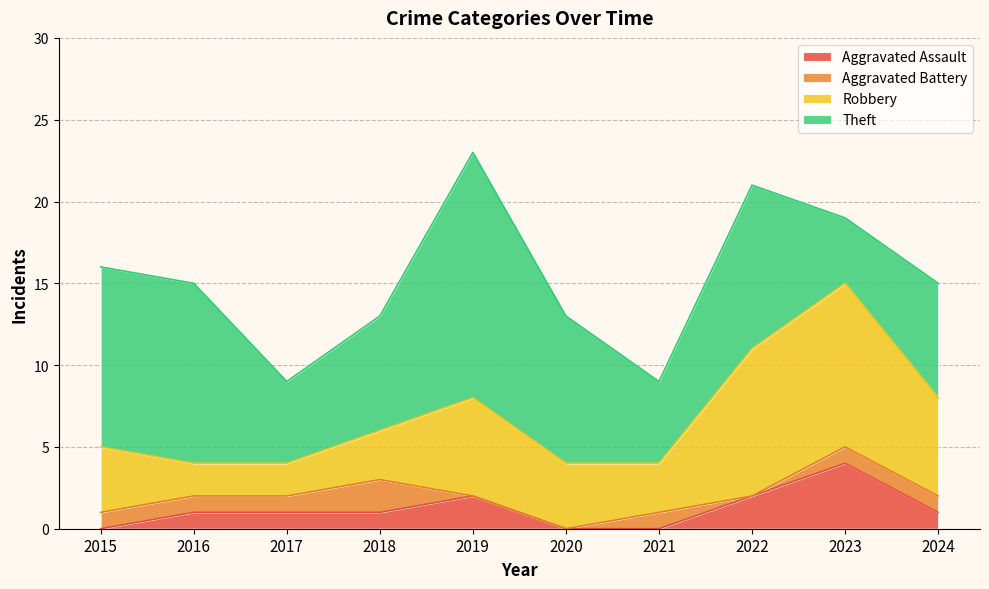

True or false: Aggravated Battery and Aggravated Assault intersect in this chart.

True